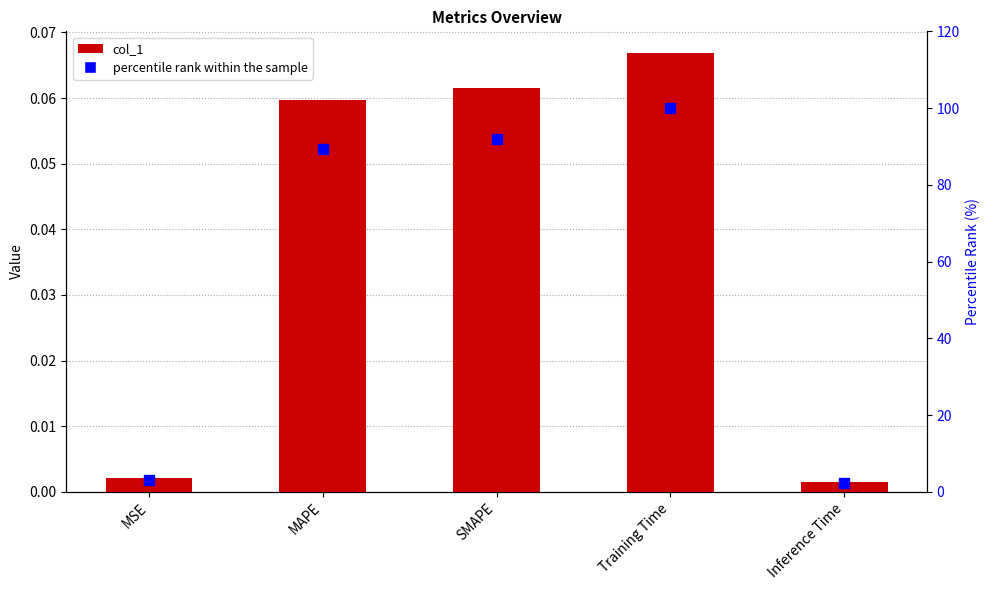

At how many categories does at least one series exceed 31?

3